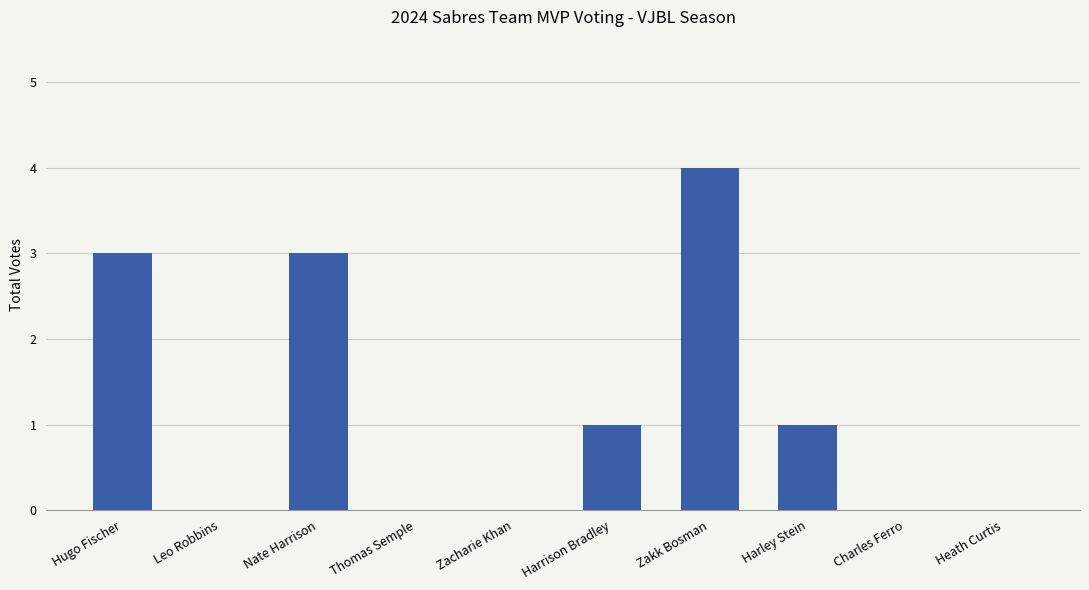

Is it true that the value at Leo Robbins is 0?

True